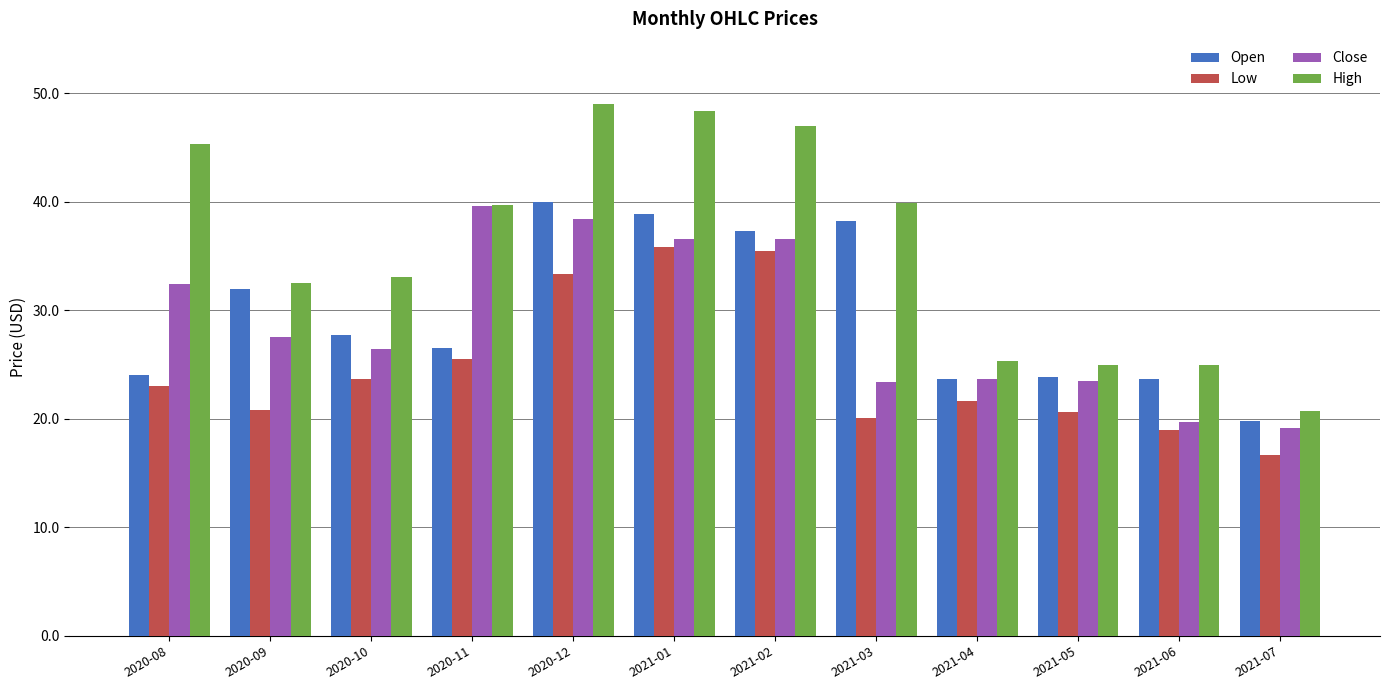

Which series has the widest spread of values?

High